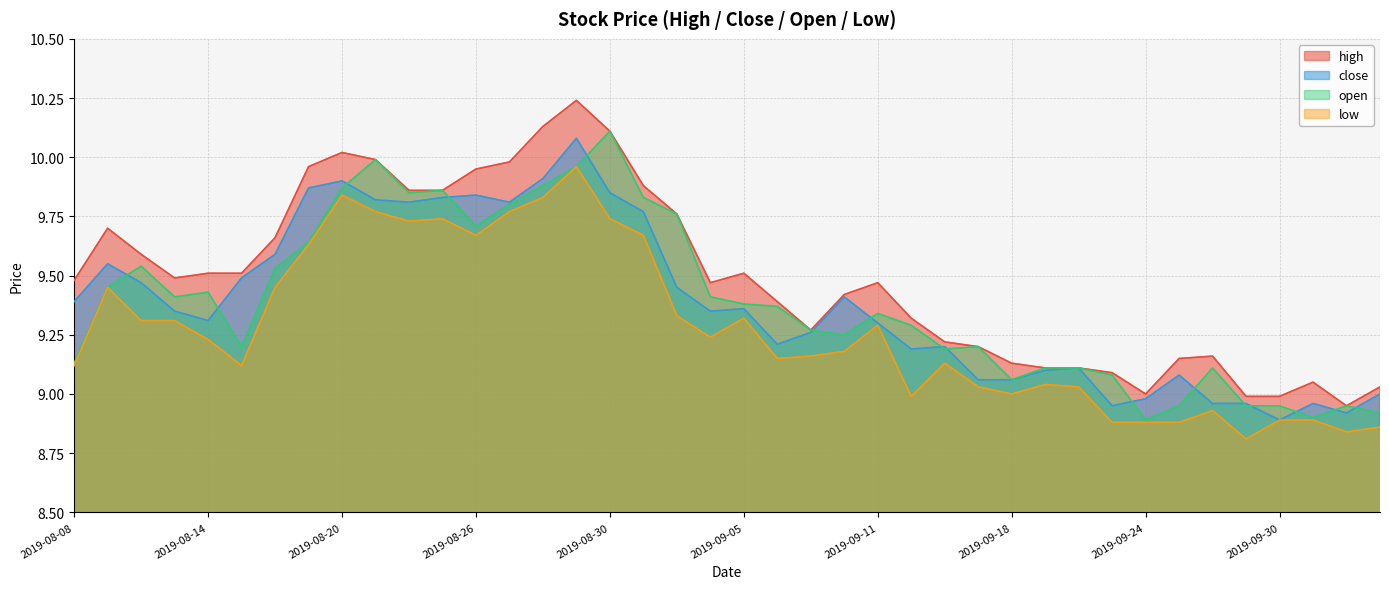

List the labels in order of close value, largest first.

2019-08-29, 2019-08-28, 2019-08-20, 2019-08-19, 2019-08-30, 2019-08-26, 2019-08-23, 2019-08-21, 2019-08-22, 2019-08-27, 2019-09-02, 2019-08-16, 2019-08-09, 2019-08-15, 2019-08-12, 2019-09-03, 2019-09-10, 2019-08-08, 2019-09-05, 2019-08-13, 2019-09-04, 2019-08-14, 2019-09-11, 2019-09-09, 2019-09-06, 2019-09-16, 2019-09-12, 2019-09-20, 2019-09-19, 2019-09-25, 2019-09-17, 2019-09-18, 2019-10-10, 2019-09-24, 2019-09-26, 2019-09-27, 2019-10-08, 2019-09-23, 2019-10-09, 2019-09-30